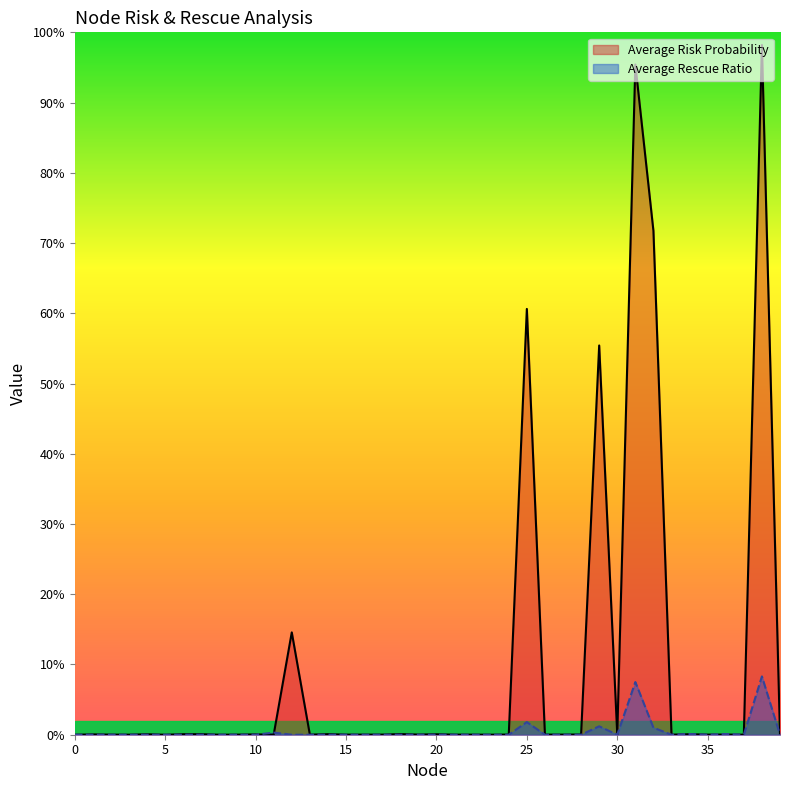

Is it true that Average Risk Probability equals 0.6 at 29?

True